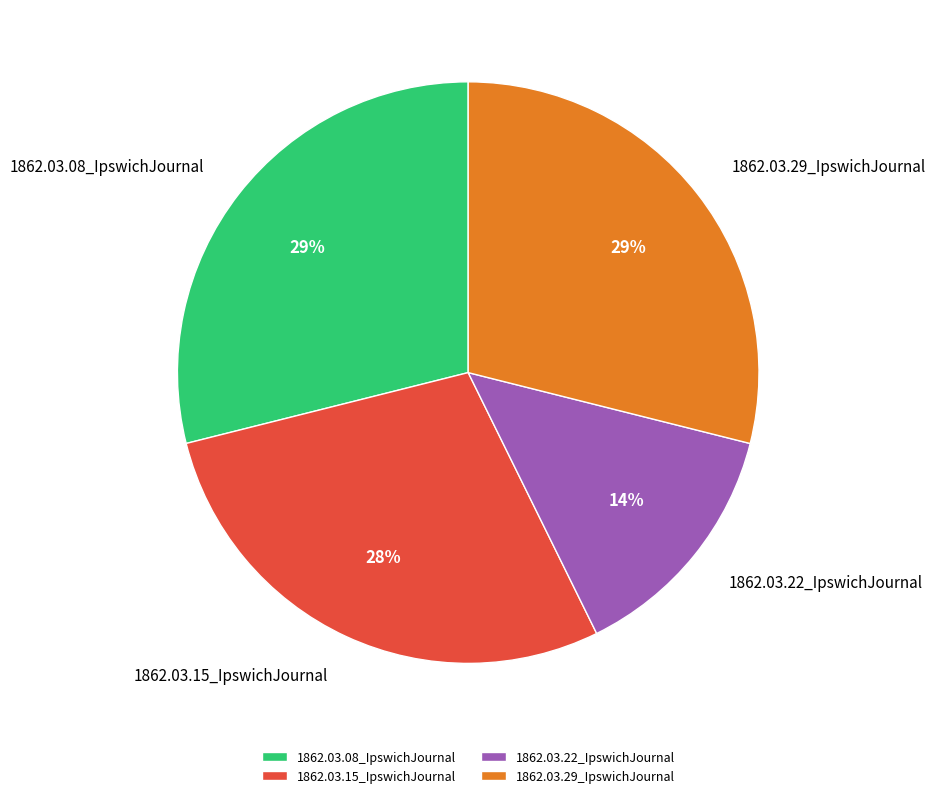

Do 1862.03.08_IpswichJournal and 1862.03.15_IpswichJournal together represent more than half of the pie?

Yes